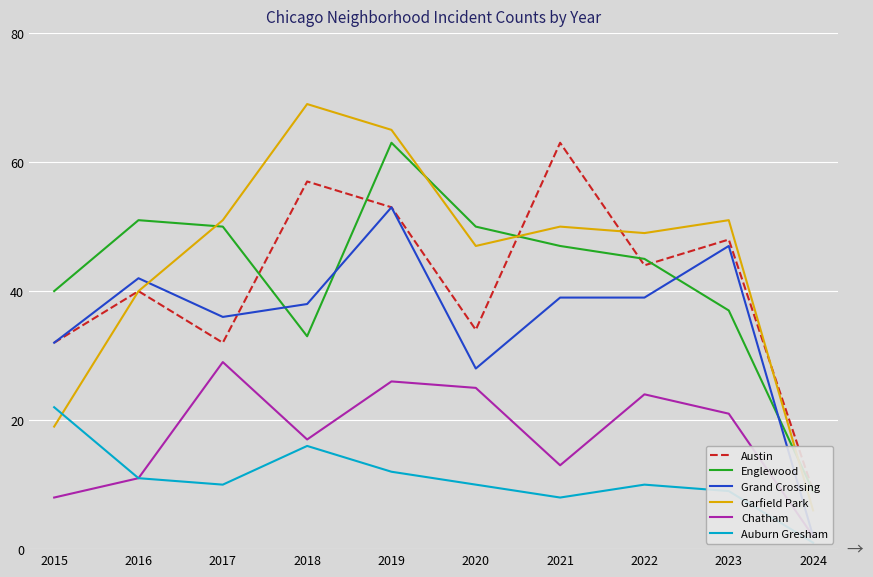

The Garfield Park series shows 69 at 2018. True or false?

True